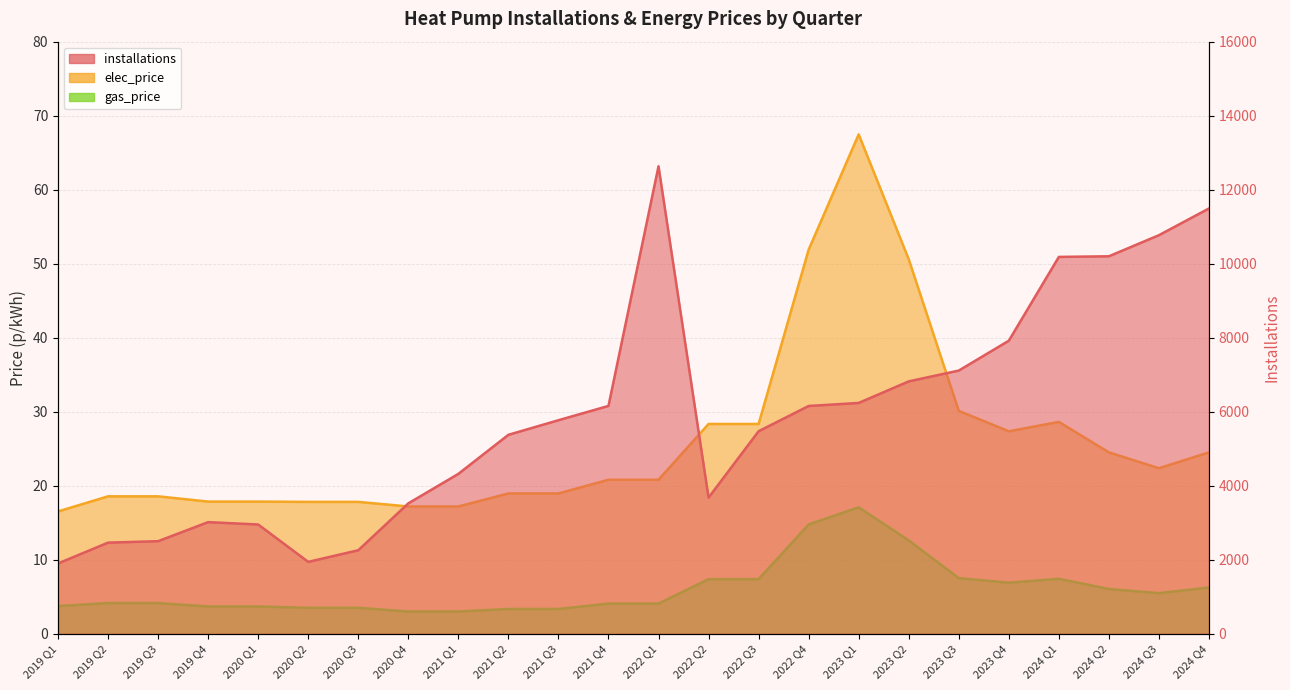

At which category is the sum across all series the highest?

2022 Q1